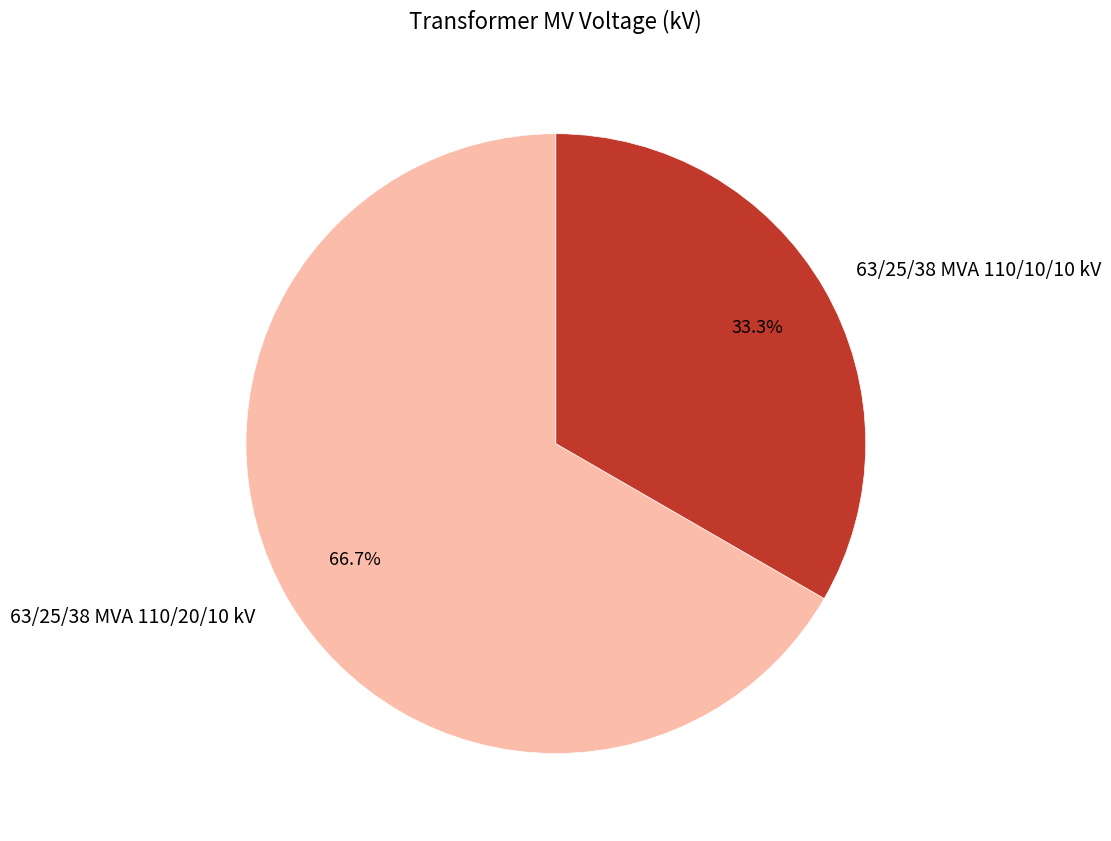

How many slices are in this pie chart?

2